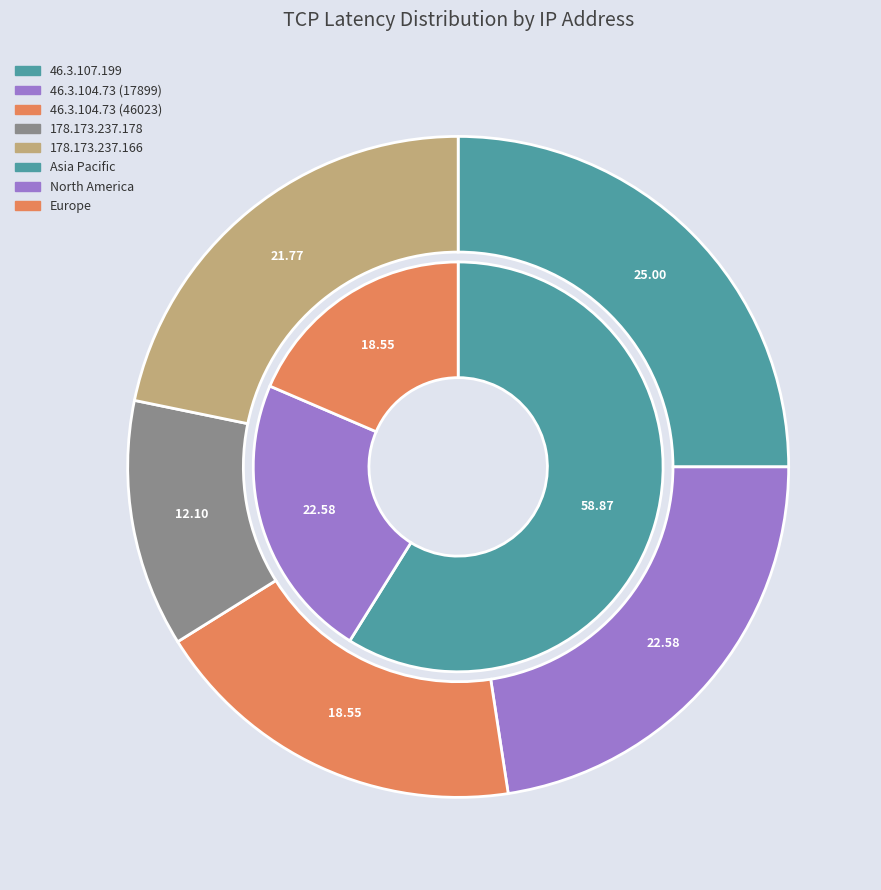

Is it true that 46.3.104.73 (46023) is 19% of the pie?

True